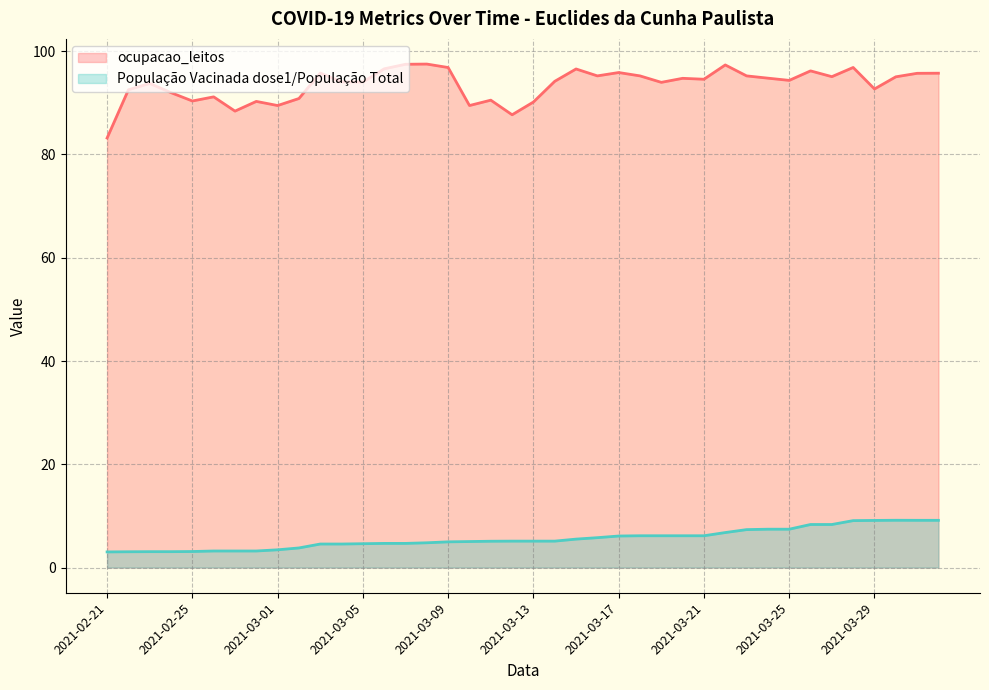

Is the value of ocupacao_leitos at 2021-02-27 greater than the value of População Vacinada dose1/População Total at 2021-03-07?

Yes